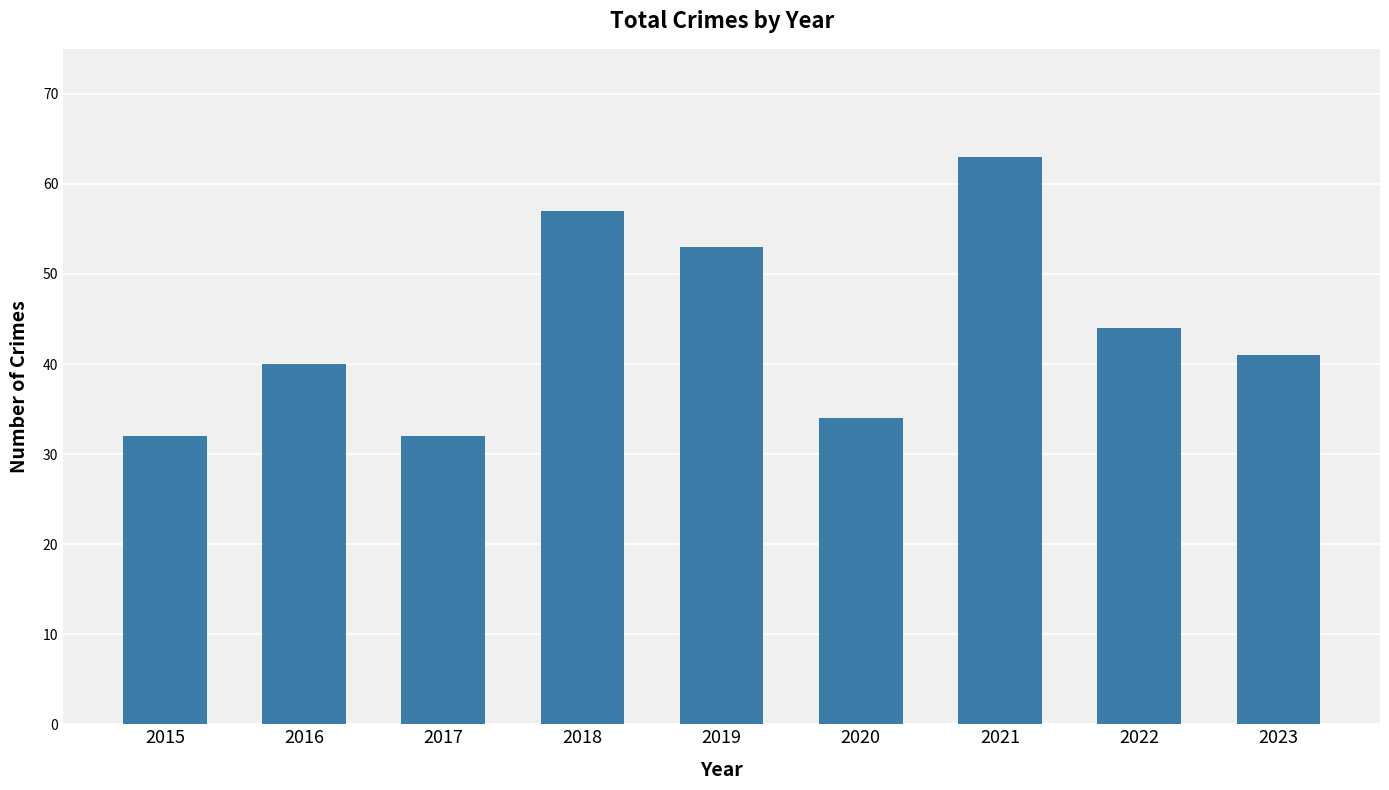

What is the greatest value displayed?

63